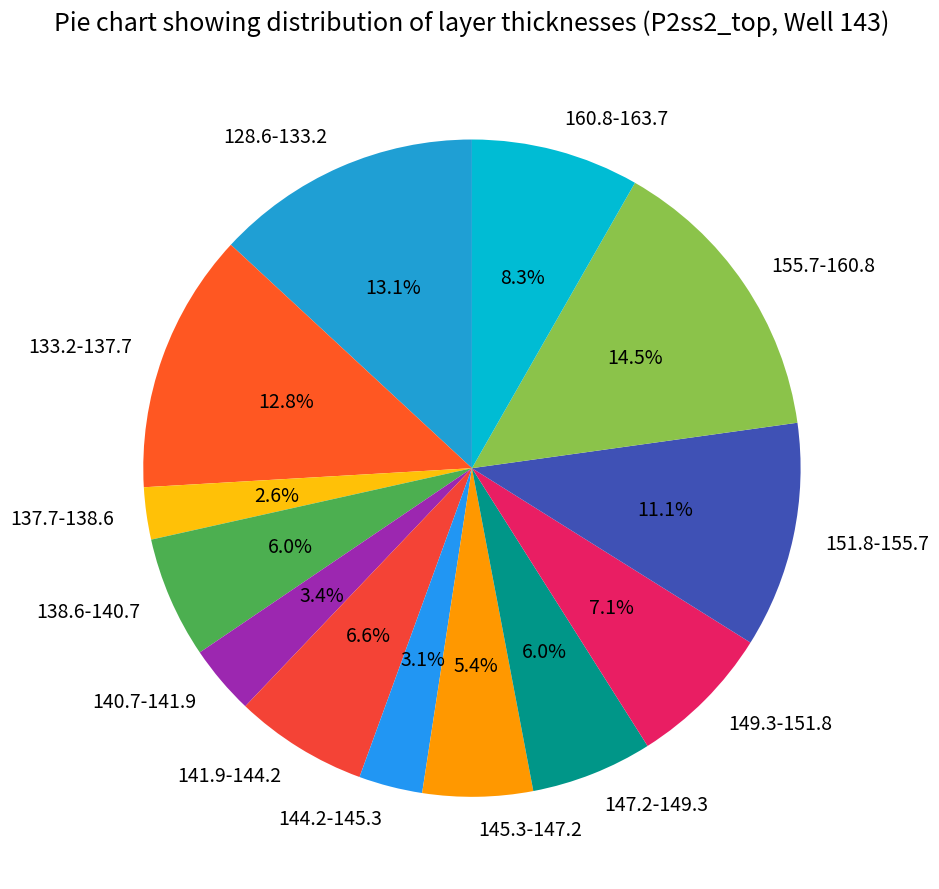

To the nearest percent, what is the average slice percentage?

8%